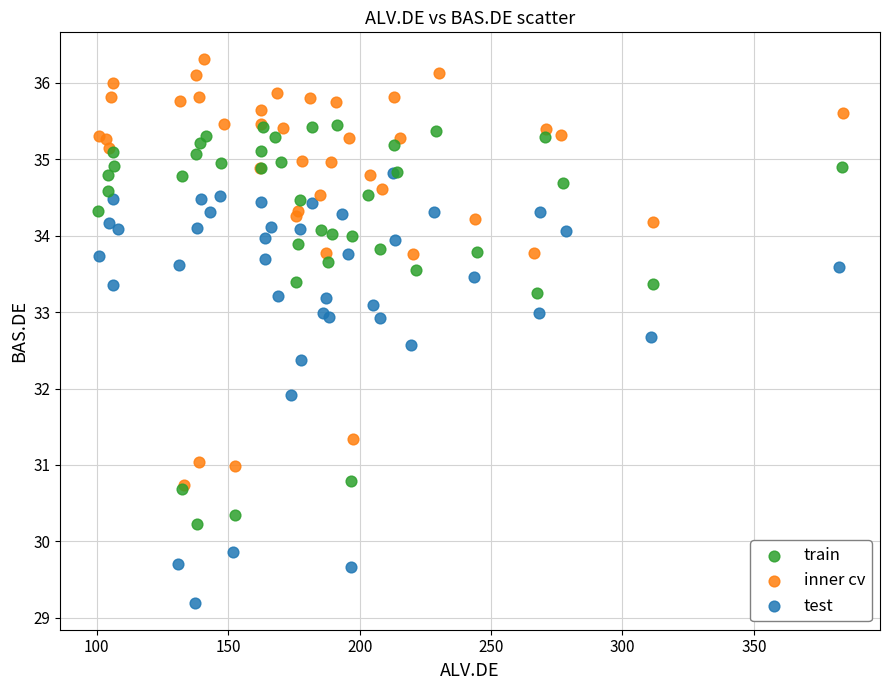

Which series contains the highest Y value?

inner cv